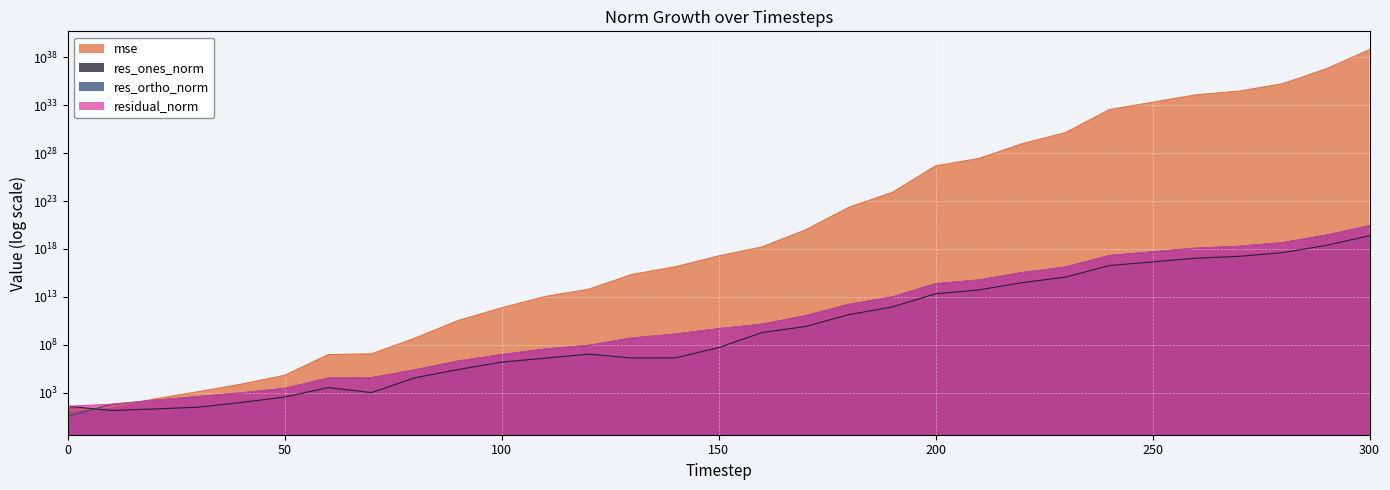

Which label corresponds to the largest value in the chart?

300